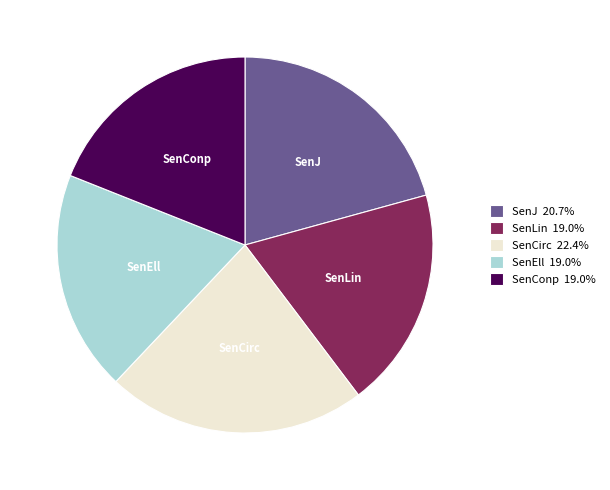

How many segments does this pie chart have?

5